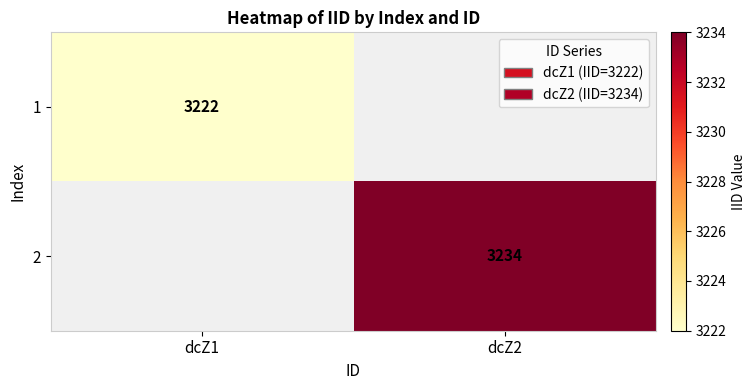

The value of 2 at dcZ2 is 2079. True or false?

False